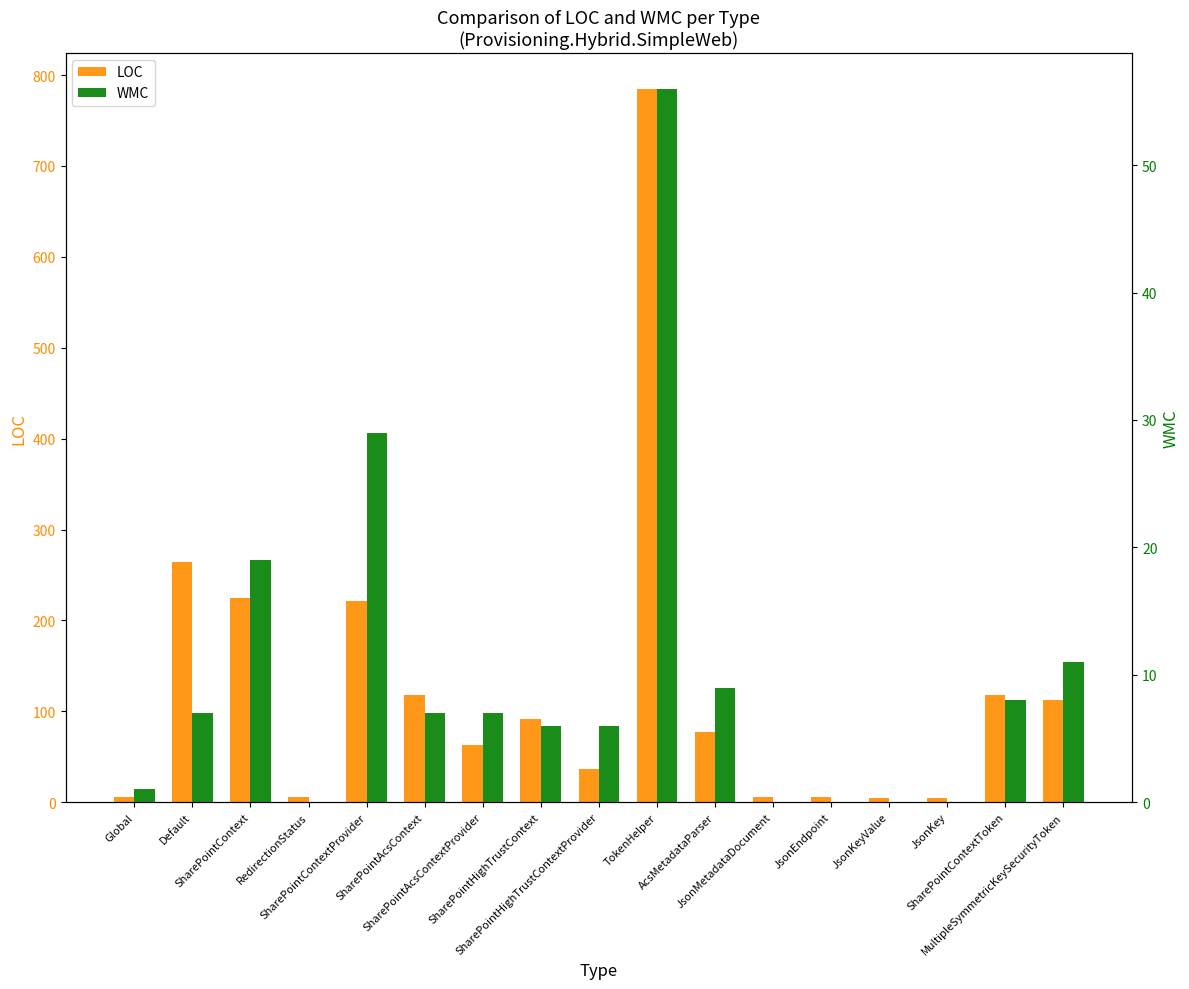

Which category has the lowest value in the LOC series?

JsonKeyValue